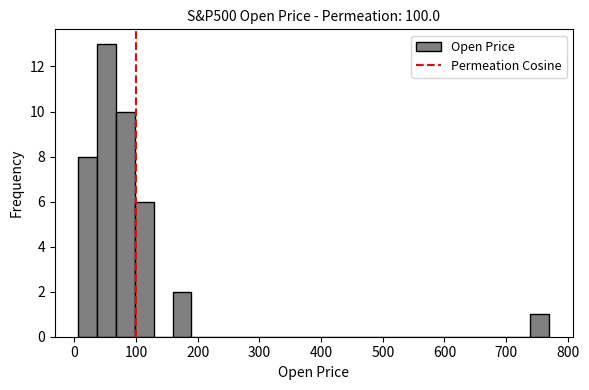

Read against the x-axis, roughly where is the centre of the tallest bar?

50